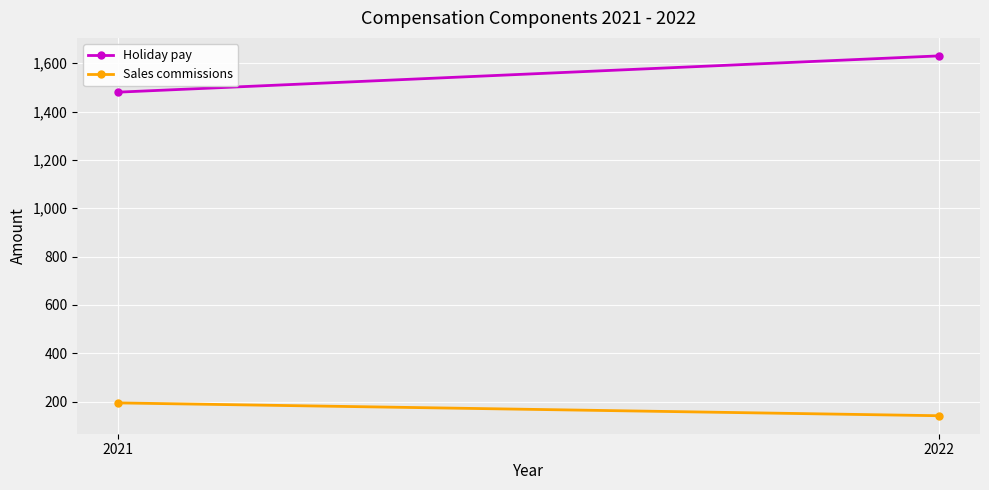

What is the difference between the highest and lowest values at 2021?

1285